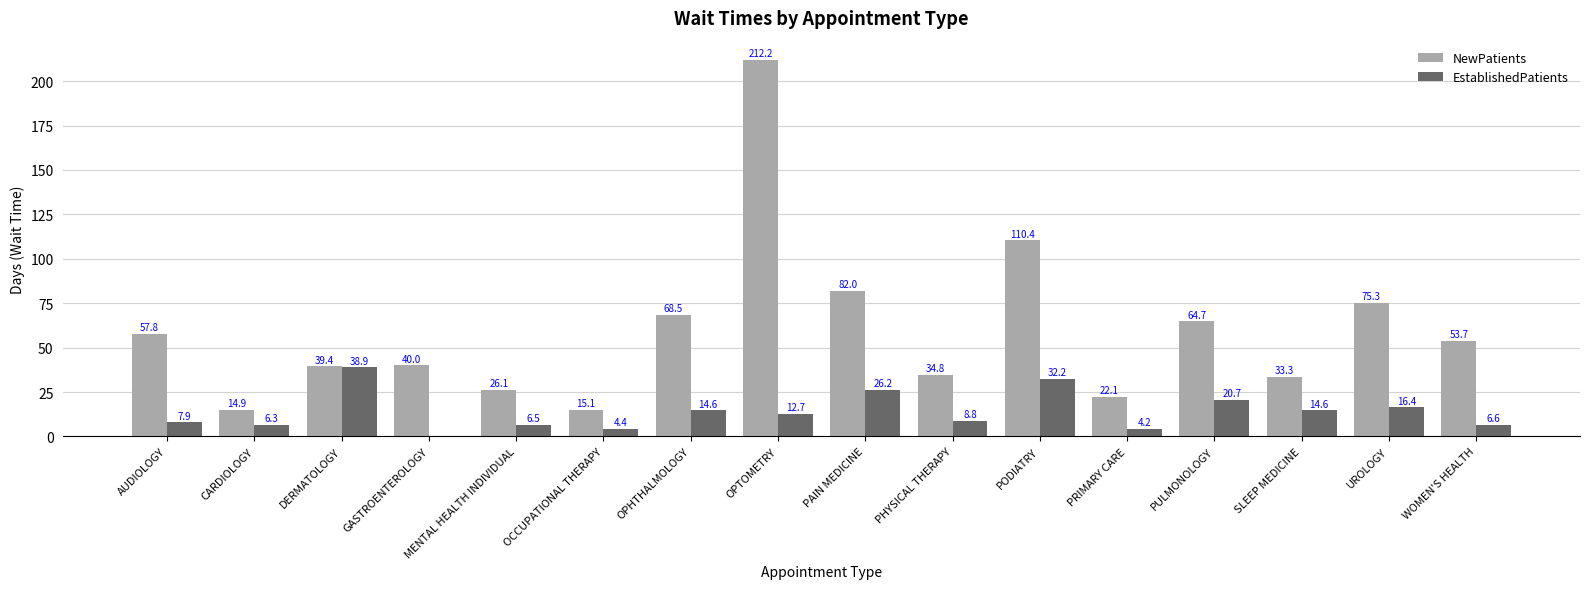

What is the sum of the EstablishedPatients values at GASTROENTEROLOGY and DERMATOLOGY?

38.9